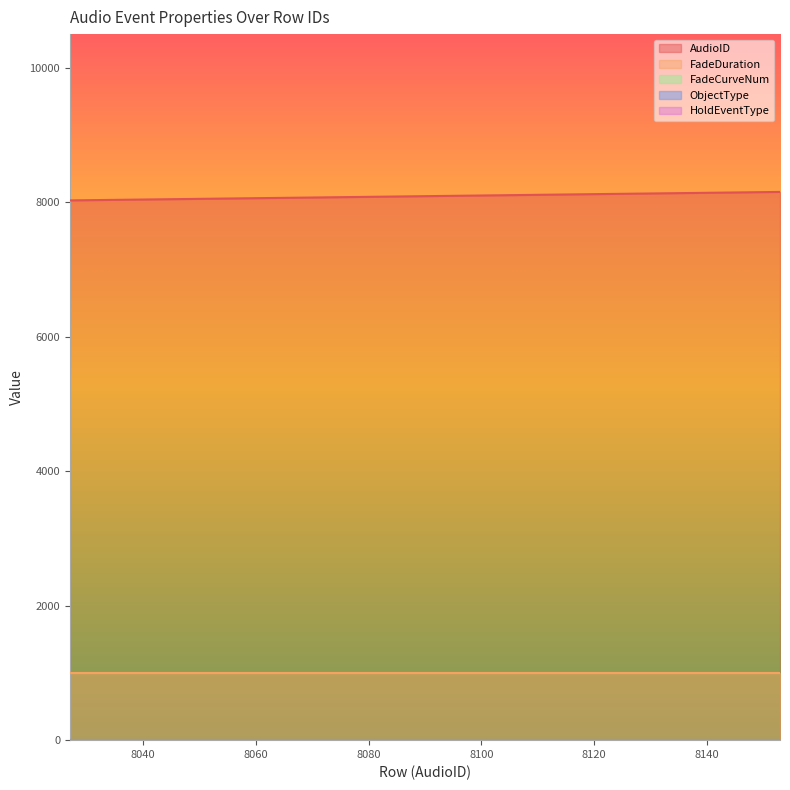

True or false: HoldEventType and AudioID cross at least once.

False